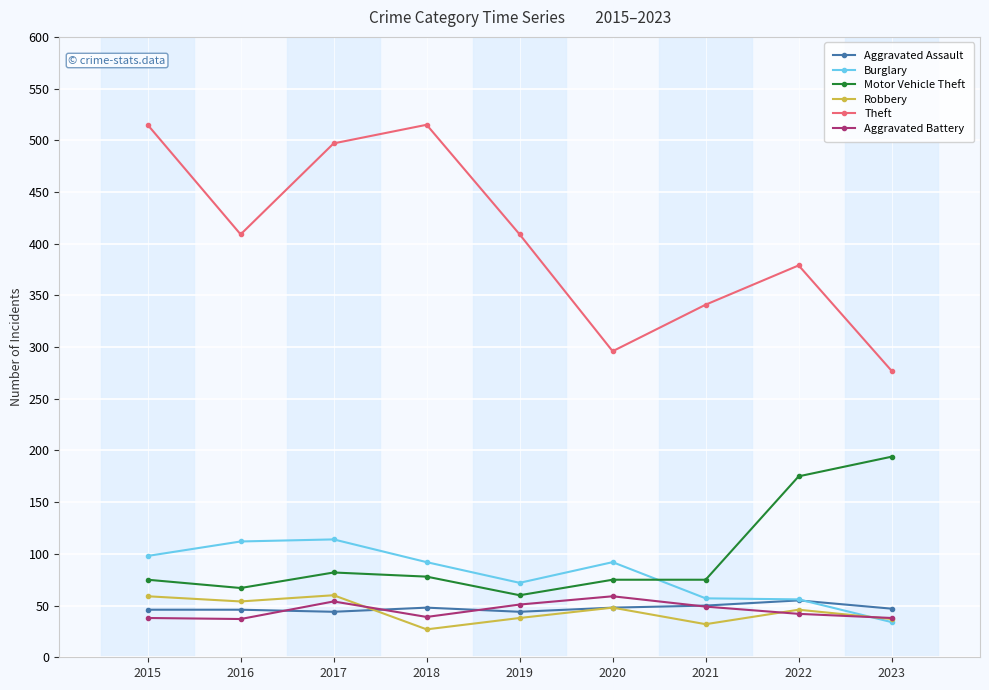

Is the value of Burglary at 2021 greater than the value of Aggravated Assault at 2016?

Yes